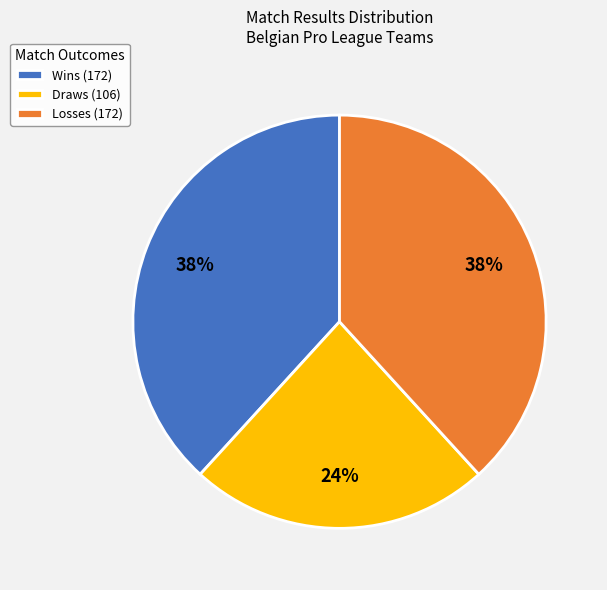

Is there a majority slice in this chart?

No